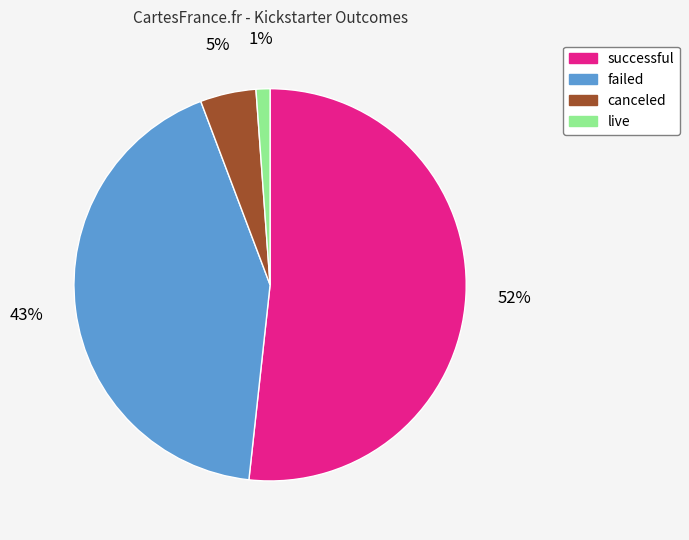

Rank the categories by value from highest to lowest.

successful, failed, canceled, live